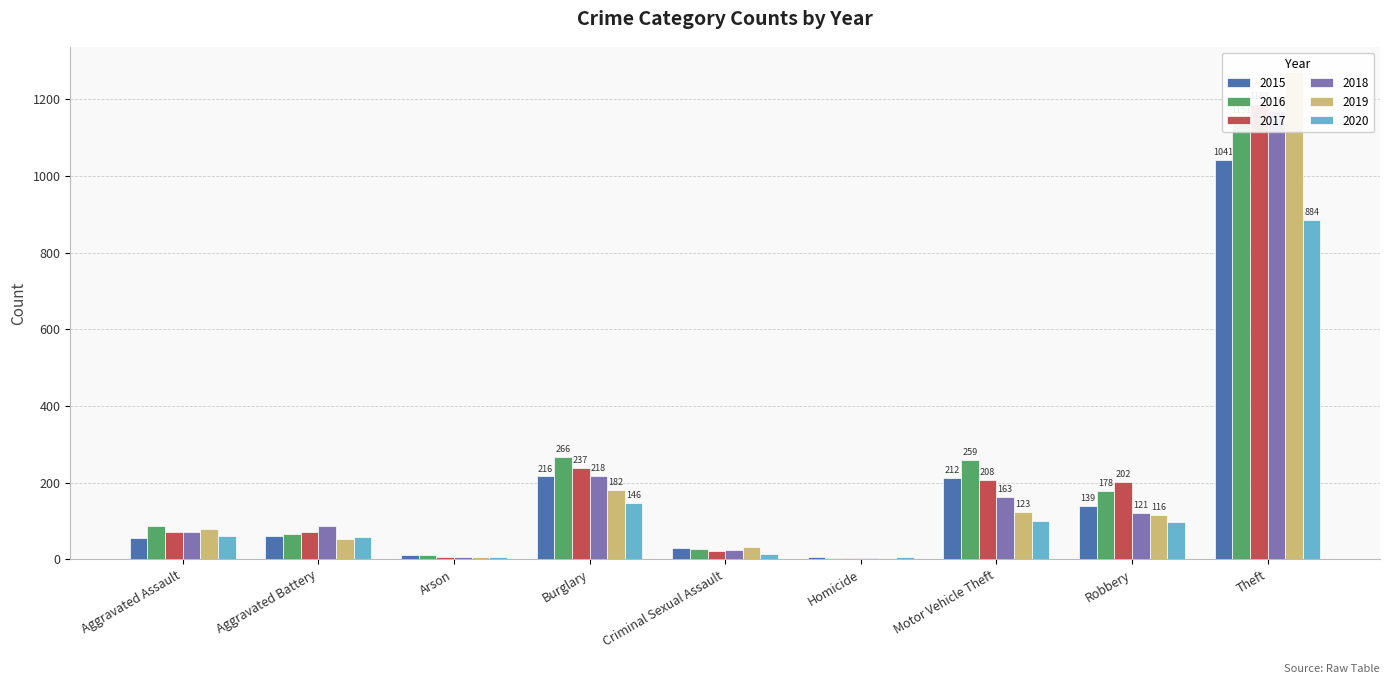

The 2015 series shows 117 at Burglary. True or false?

False